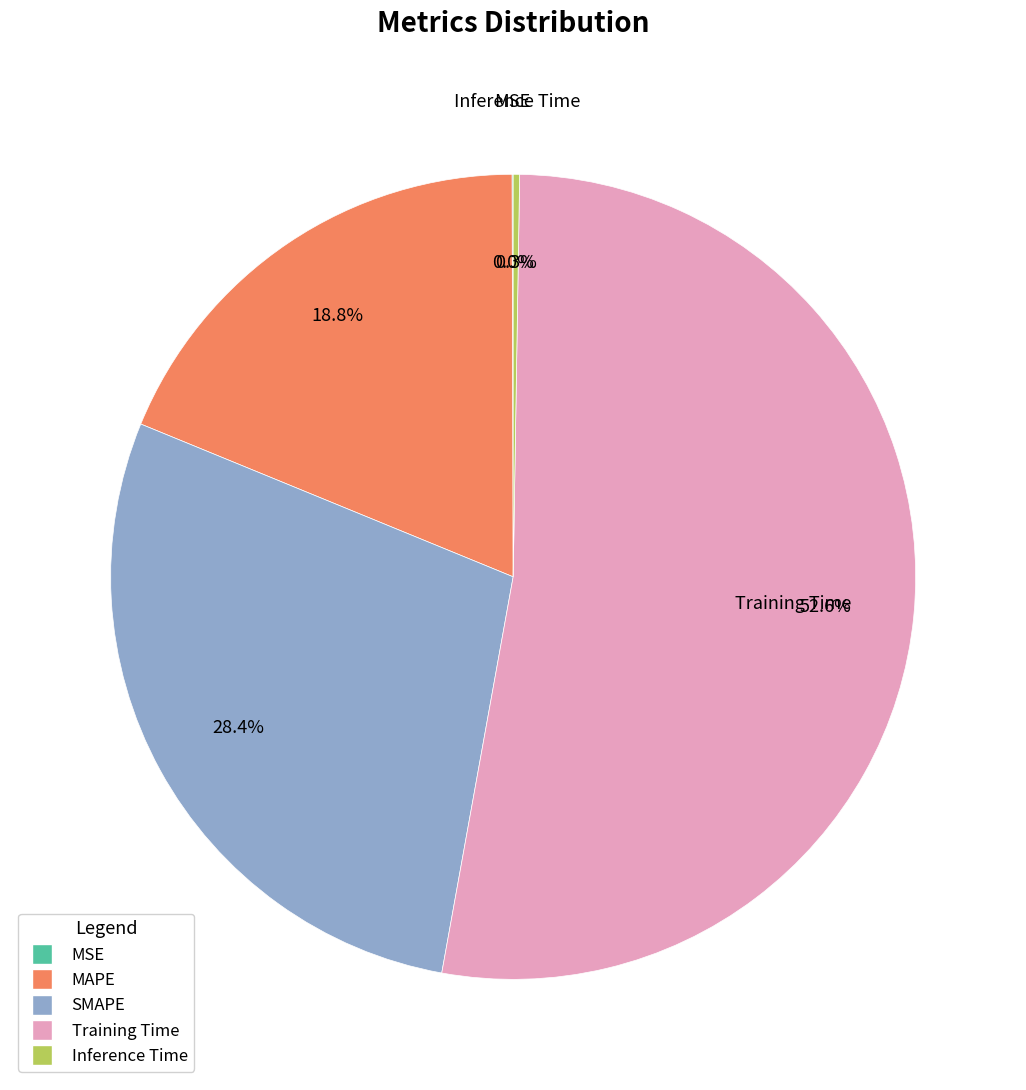

To the nearest percent, what percentage of the pie is MAPE?

19%